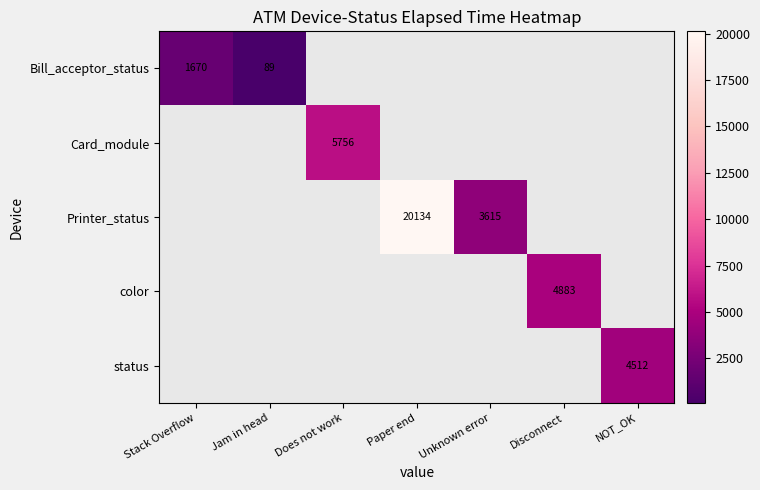

Is it true that status equals 3052 at NOT_OK?

False